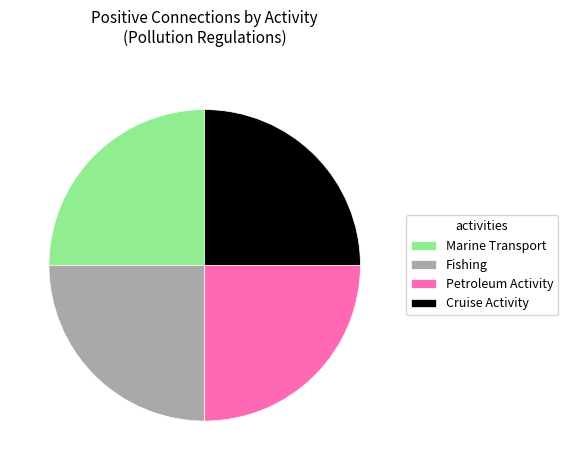

Is Marine Transport the majority of the pie?

No